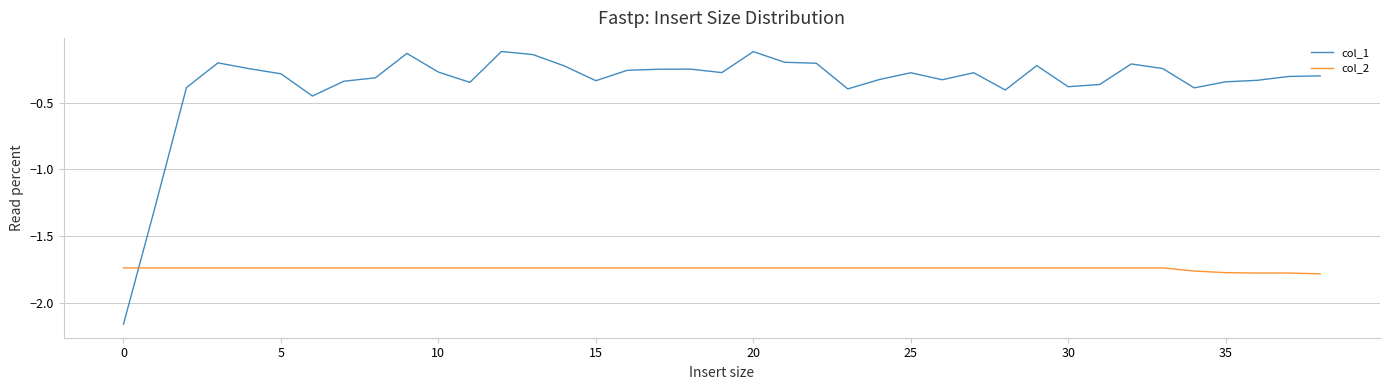

True or false: col_2 and col_1 cross at least once.

True